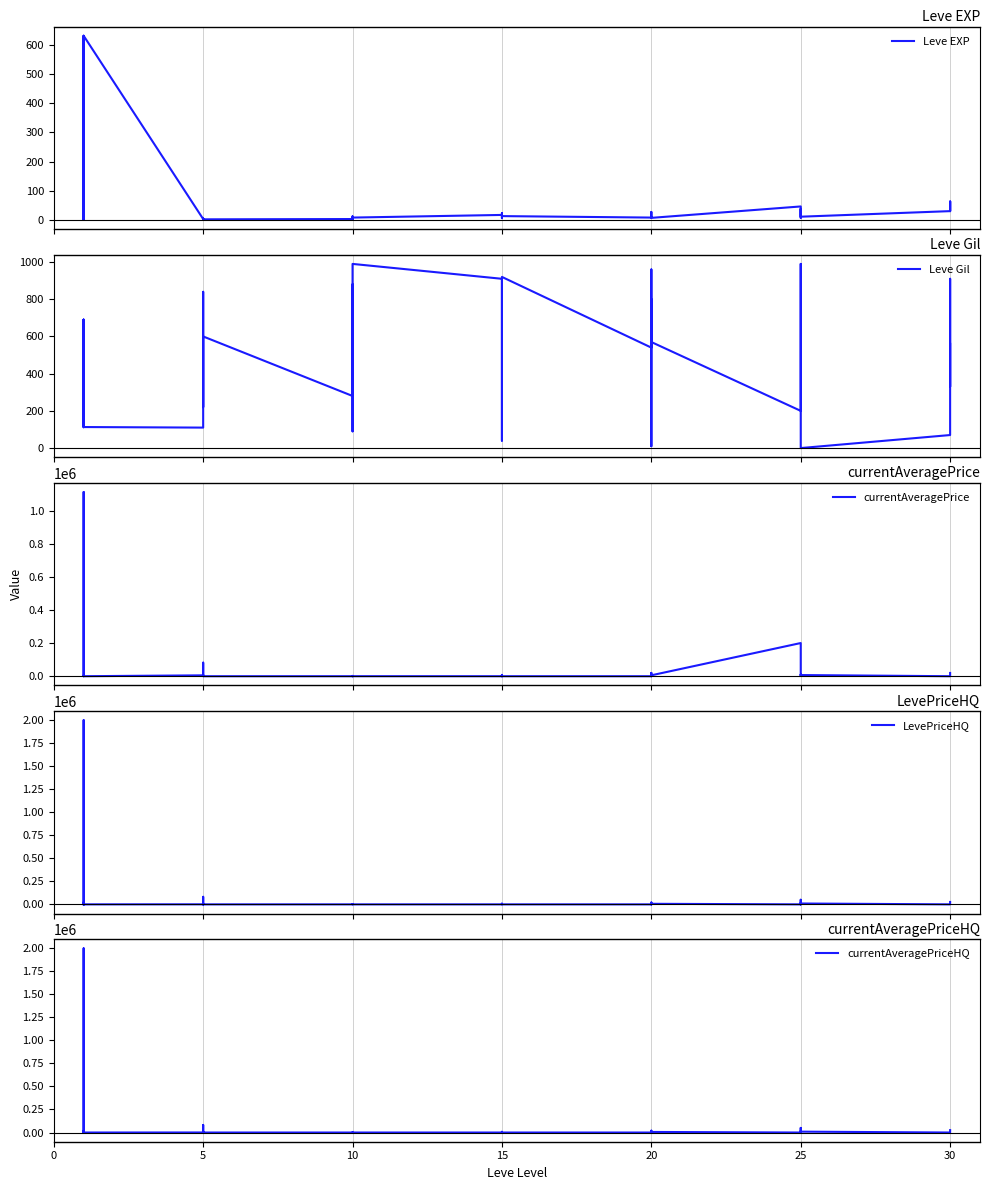

What is the label of the 28th point from the left?

20